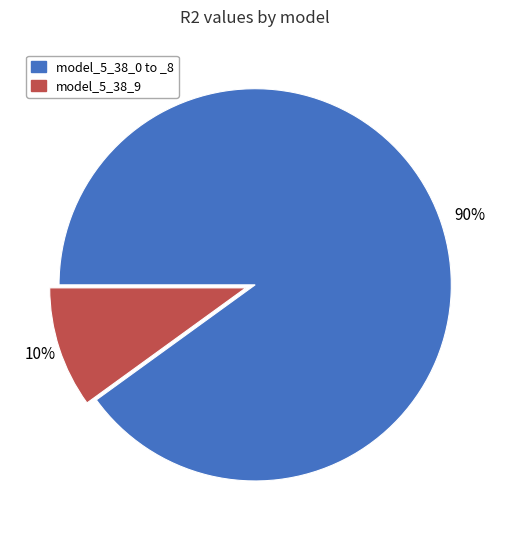

To the nearest percent, what is the difference between the largest and smallest slice percentages?

80%